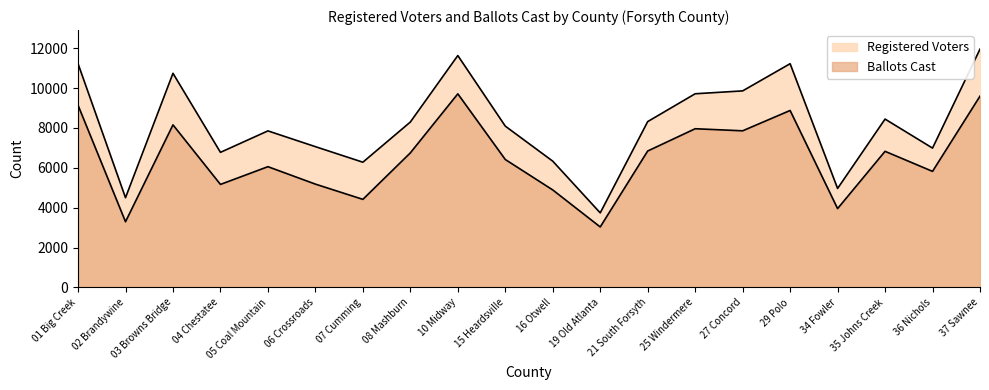

What is the total value across all series at 16 Otwell?

11223